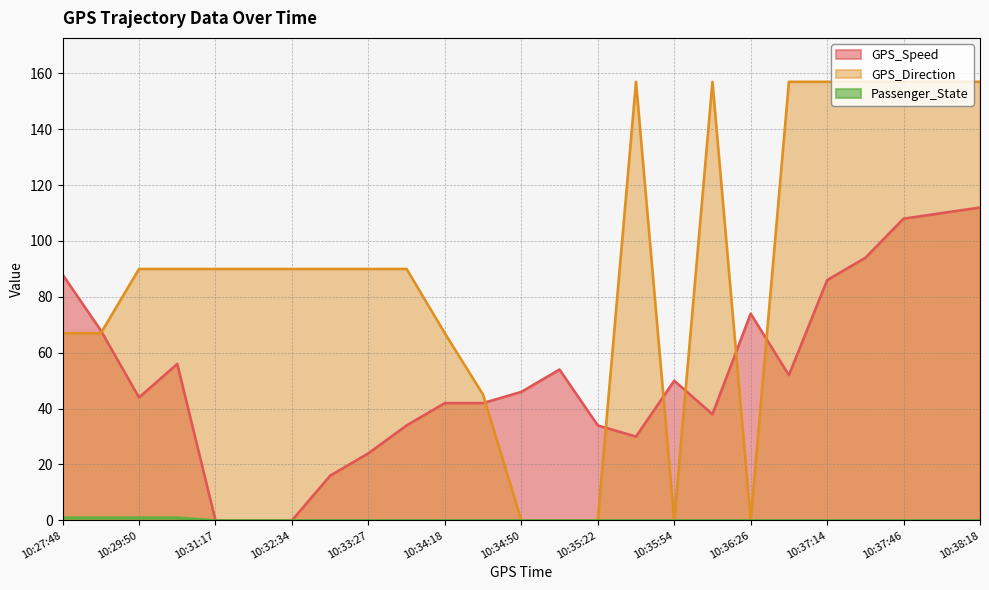

At which category is the sum across all series the highest?

10:38:18